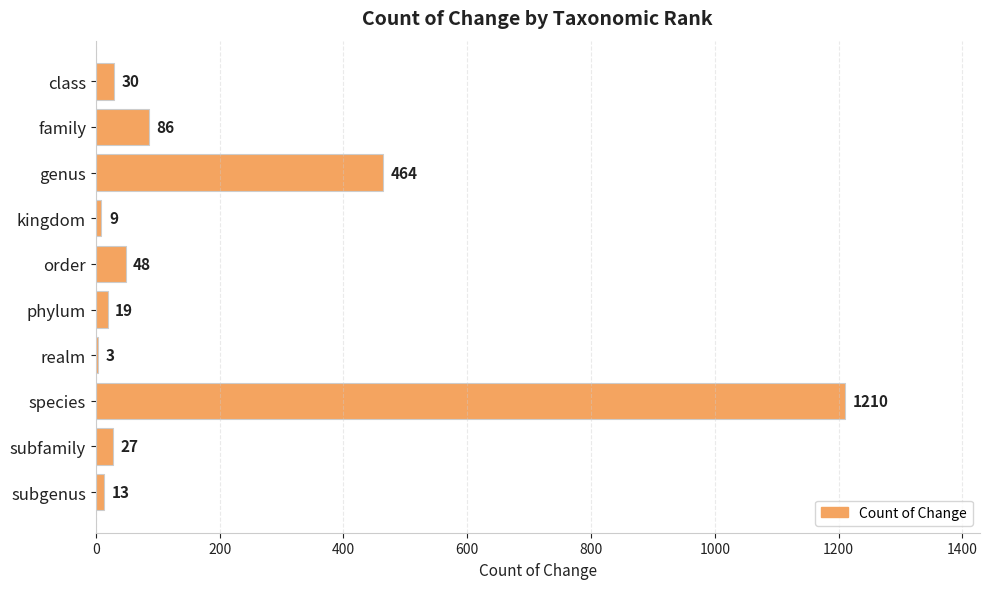

Reading bottom to top, what are all the values shown in this chart?

subgenus=13	subfamily=27	species=1210	realm=3	phylum=19	order=48	kingdom=9	genus=464	family=86	class=30